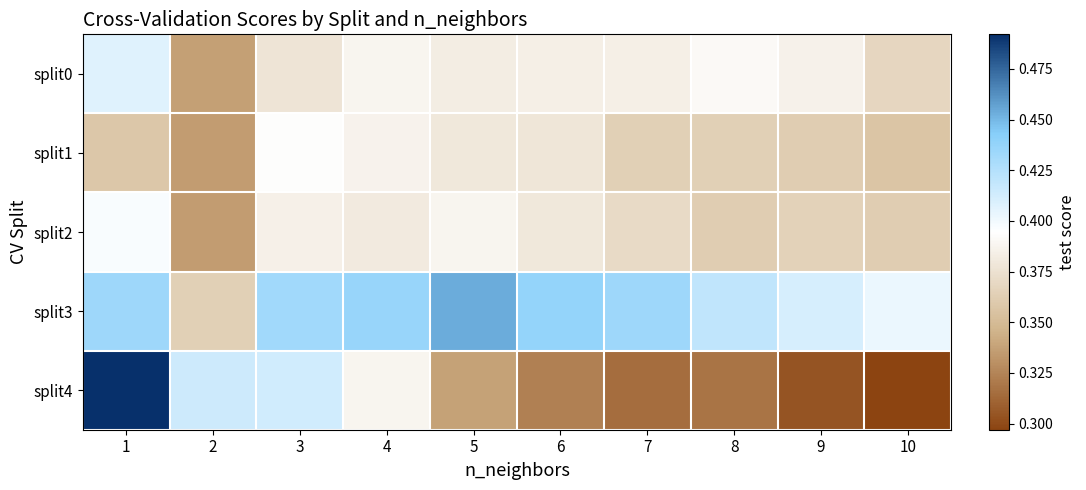

At how many categories does at least one series exceed 0?

10